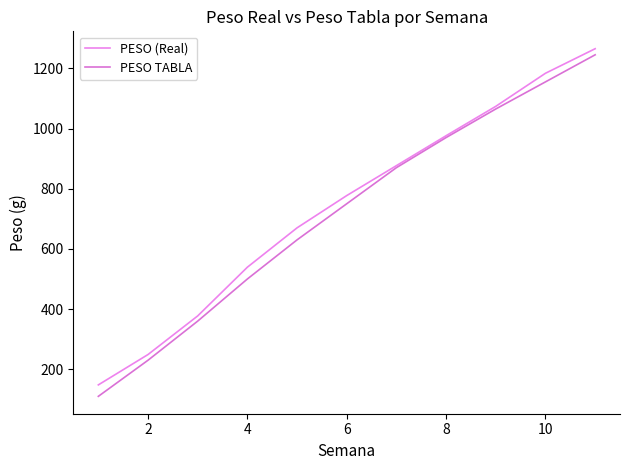

How many lines are shown in the chart?

2